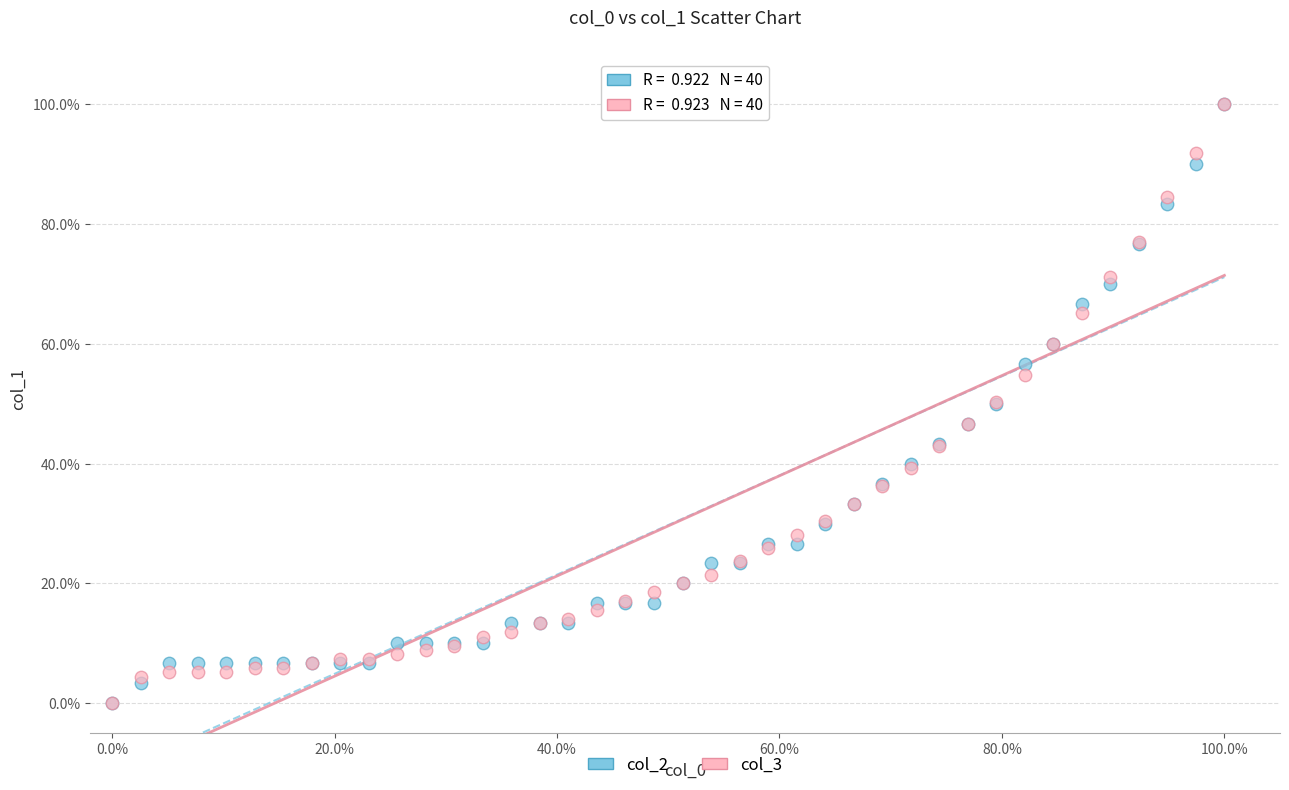

What are all the series names shown in the legend?

col_2, col_3